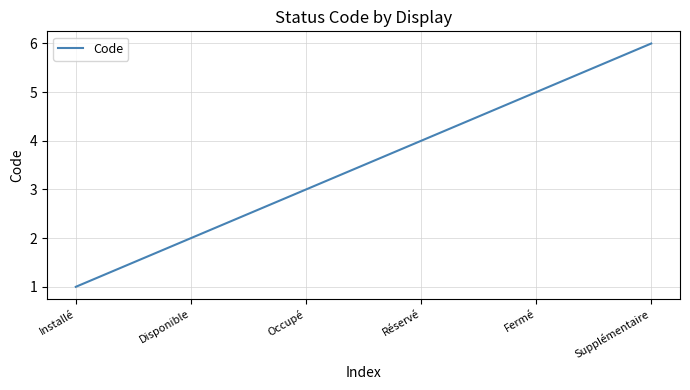

List the labels in order of value, smallest first.

Installé, Disponible, Occupé, Réservé, Fermé, Supplémentaire